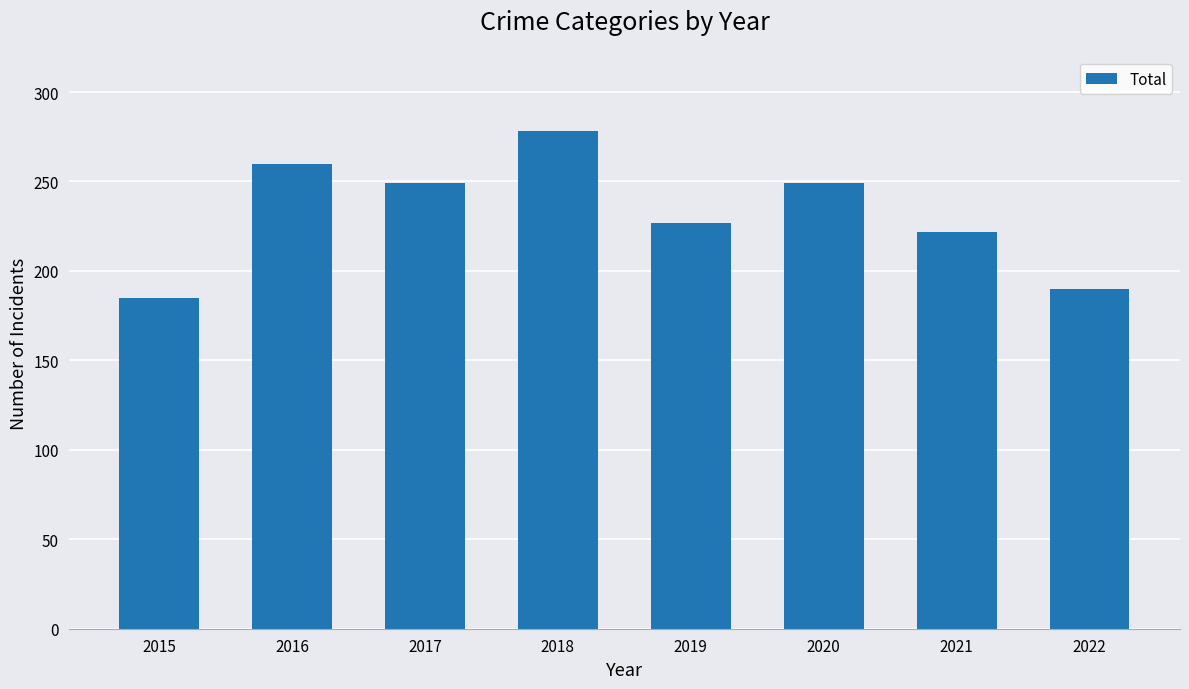

The value at 2019 is 403. True or false?

False